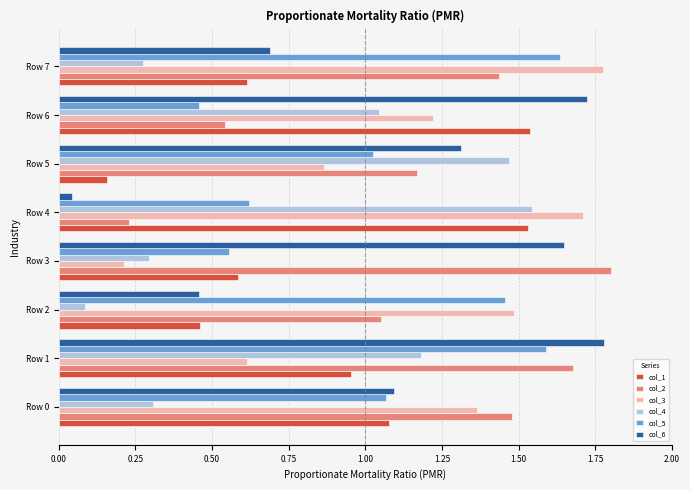

What are all the series names shown in the legend?

col_1, col_2, col_3, col_4, col_5, col_6